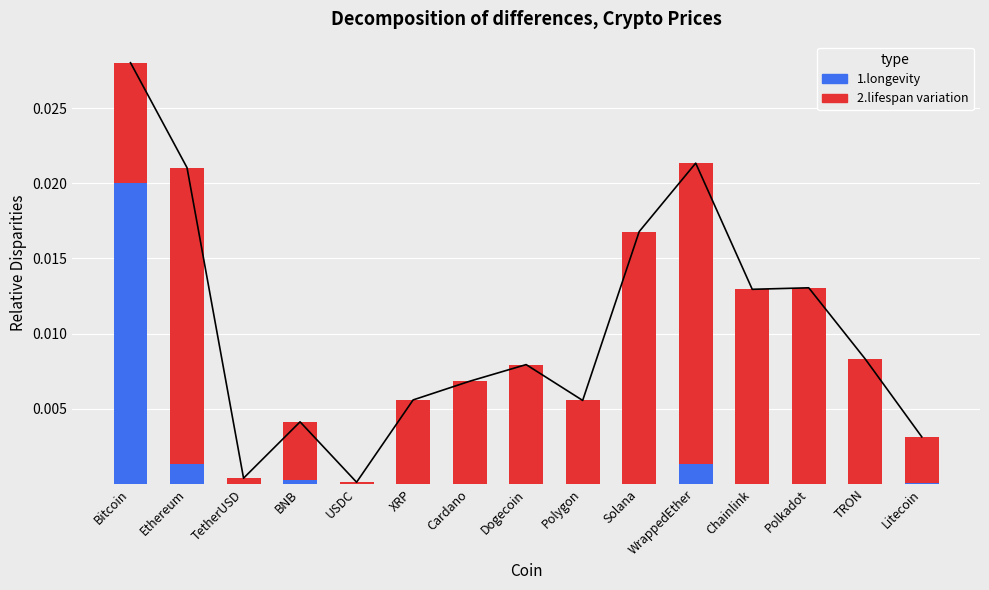

Which label corresponds to the largest value in the chart?

Bitcoin